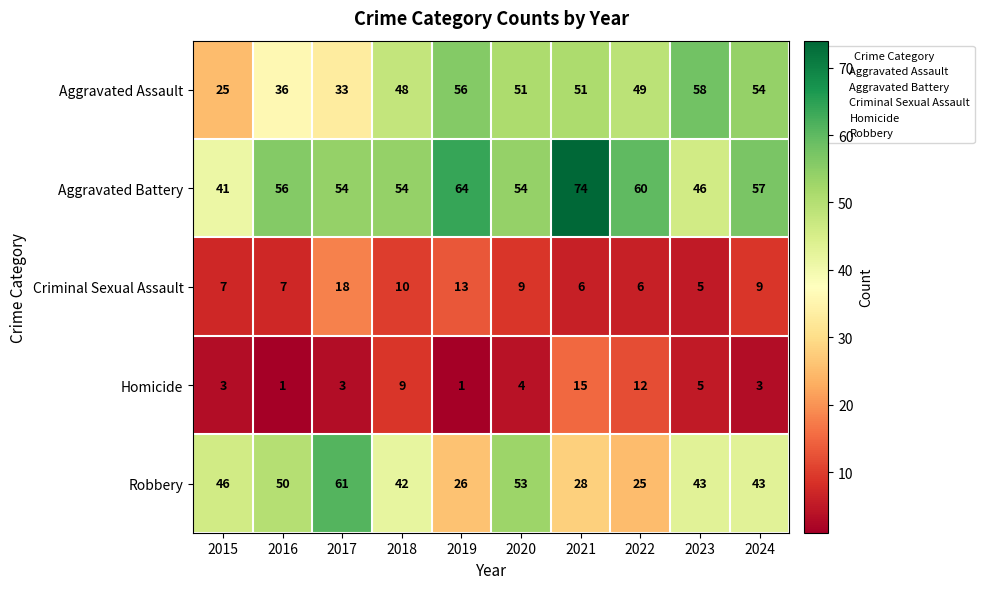

How many categories are shown in the chart?

10